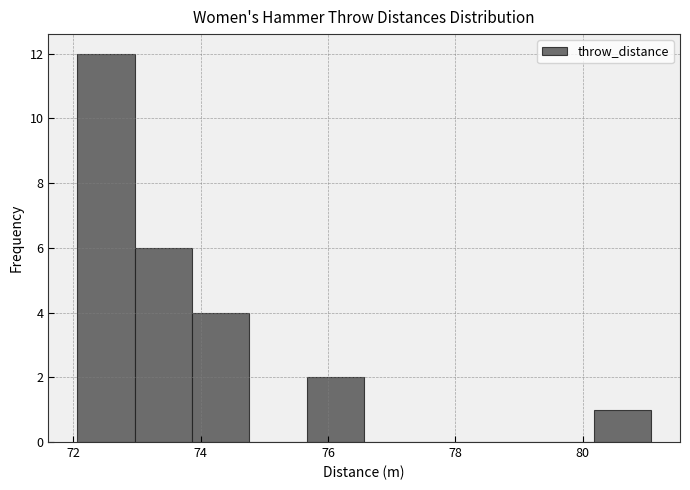

Reading left to right, list every bar in this chart as the range it spans on the x-axis followed by its height. Neither the bar edges nor the heights are printed on the chart, so give them approximately, as read against the axes.

72.0 to 73.0: 12
73.0 to 73.8: 6
73.8 to 74.8: 4
74.8 to 75.6: 0
75.6 to 76.6: 2
76.6 to 77.4: 0
77.4 to 78.4: 0
78.4 to 79.2: 0
79.2 to 80.2: 0
80.2 to 81.0: 1